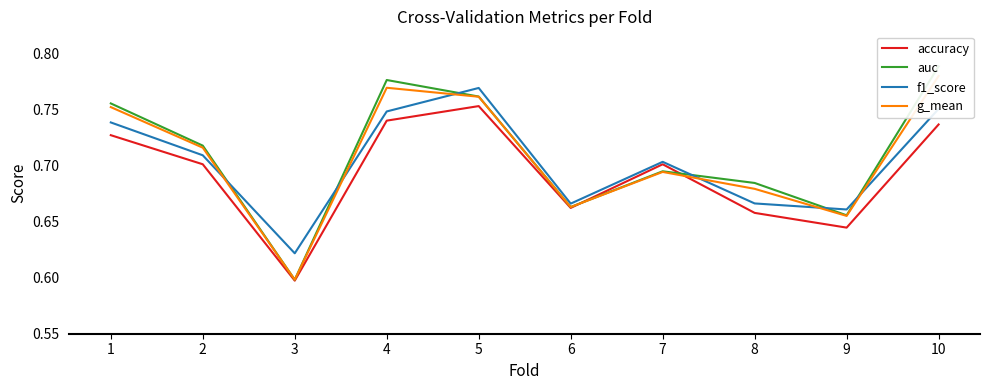

What is the value of the f1_score point at the 5th from the left?

0.8